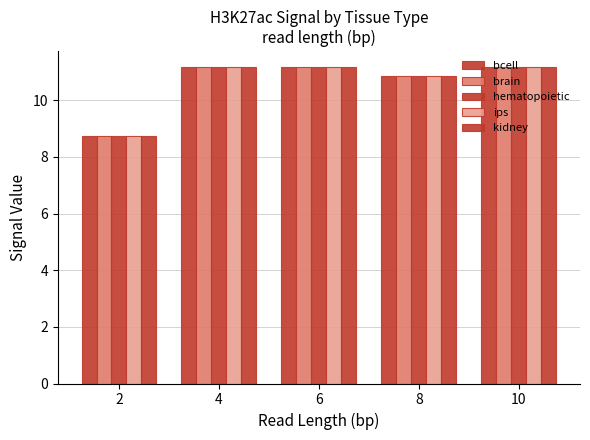

Which category has the highest value in the brain series?

4